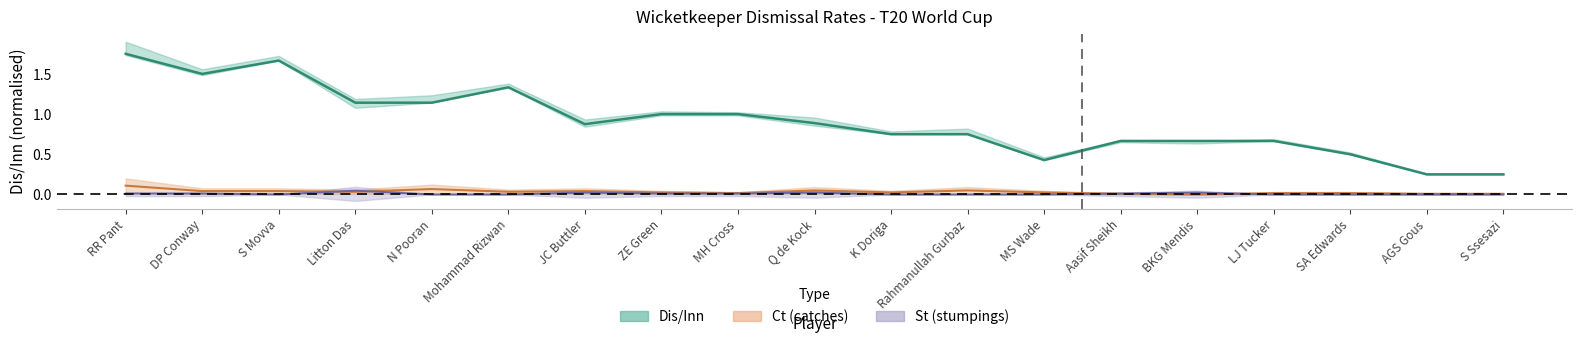

Reading left to right, transcribe all the data shown in this chart.

Dis/Inn: RR Pant=1.8	DP Conway=1.5	S Movva=1.7	Litton Das=1.1	N Pooran=1.1	Mohammad Rizwan=1.3	JC Buttler=0.9	ZE Green=1.0	MH Cross=1.0	Q de Kock=0.9	K Doriga=0.8	Rahmanullah Gurbaz=0.8	MS Wade=0.4	Aasif Sheikh=0.7	BKG Mendis=0.7	LJ Tucker=0.7	SA Edwards=0.5	AGS Gous=0.2	S Ssesazi=0.2
Ct: RR Pant=0.1	DP Conway=0.0	S Movva=0.0	Litton Das=0.0	N Pooran=0.1	Mohammad Rizwan=0.0	JC Buttler=0.0	ZE Green=0.0	MH Cross=0.0	Q de Kock=0.1	K Doriga=0.0	Rahmanullah Gurbaz=0.1	MS Wade=0.0	Aasif Sheikh=0.0	BKG Mendis=0.0	LJ Tucker=0.0	SA Edwards=0.0	AGS Gous=0.0	S Ssesazi=0.0
St: RR Pant=0.0	DP Conway=0.0	S Movva=0.0	Litton Das=0.0	N Pooran=0.0	Mohammad Rizwan=0.0	JC Buttler=0.0	ZE Green=0.0	MH Cross=0.0	Q de Kock=0.0	K Doriga=0.0	Rahmanullah Gurbaz=0.0	MS Wade=0.0	Aasif Sheikh=0.0	BKG Mendis=0.0	LJ Tucker=0.0	SA Edwards=0.0	AGS Gous=0.0	S Ssesazi=0.0